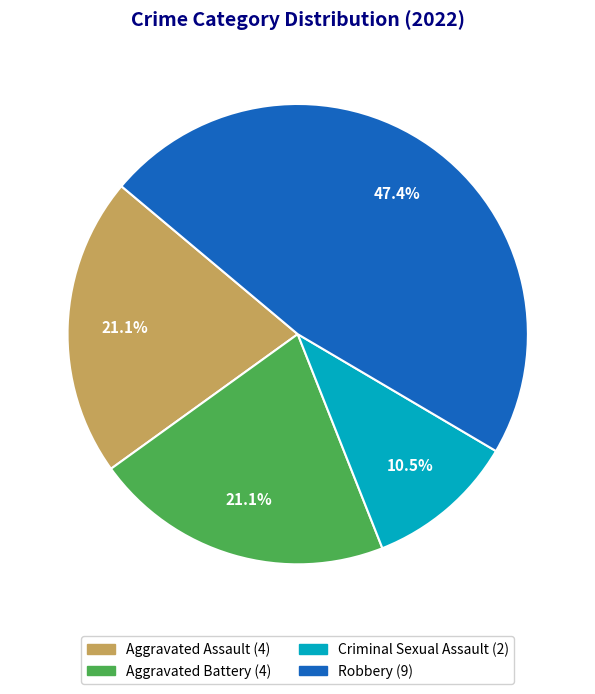

Does any single category account for the majority?

No